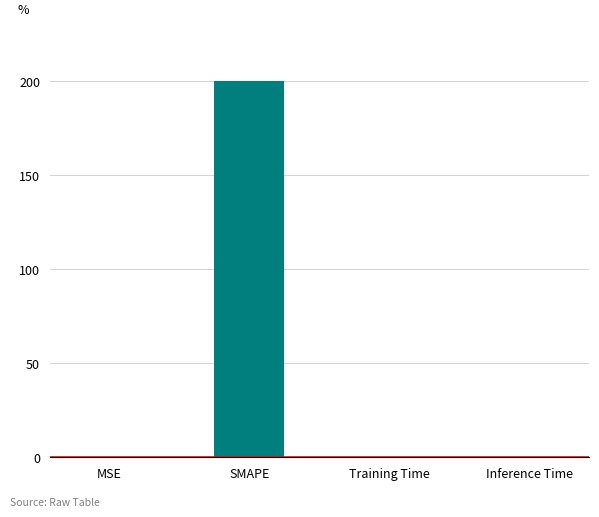

Which category has the highest value across all series?

SMAPE